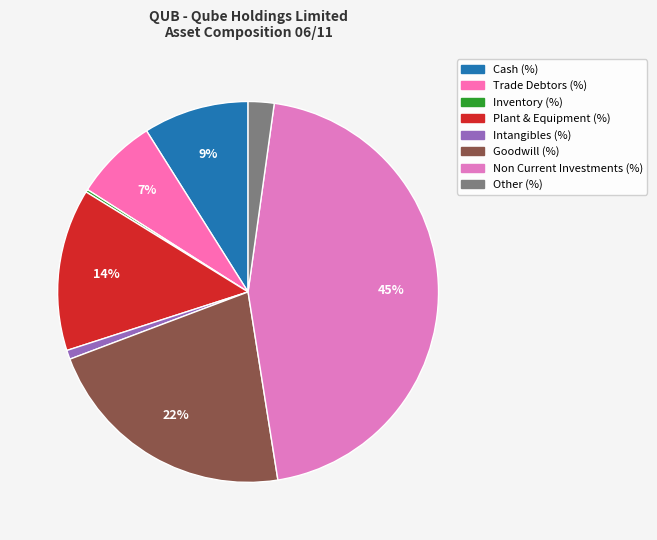

Does Intangibles (%) account for over 50% of the chart?

No